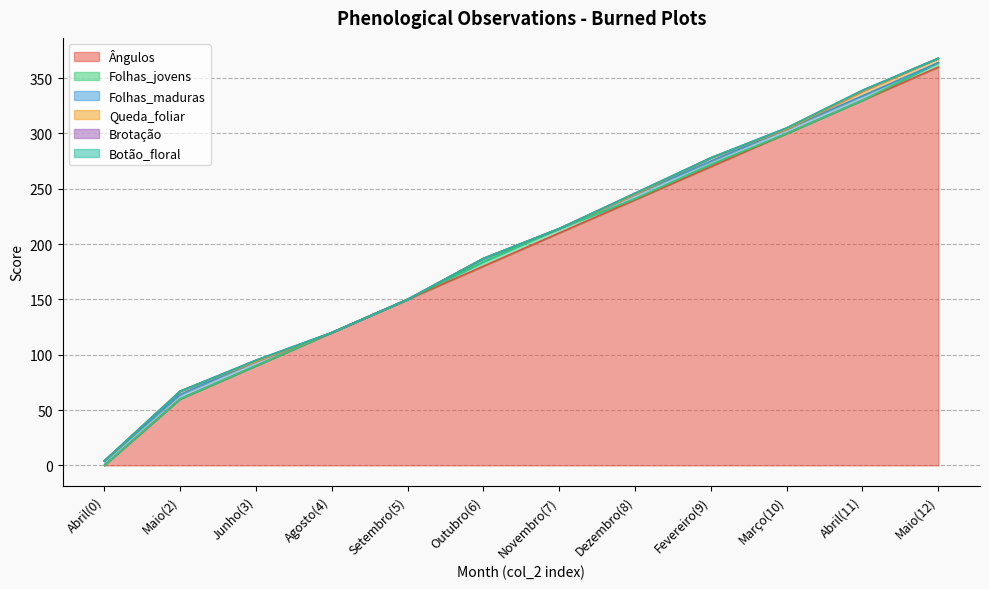

What is the sum of all Ângulos values?

2310